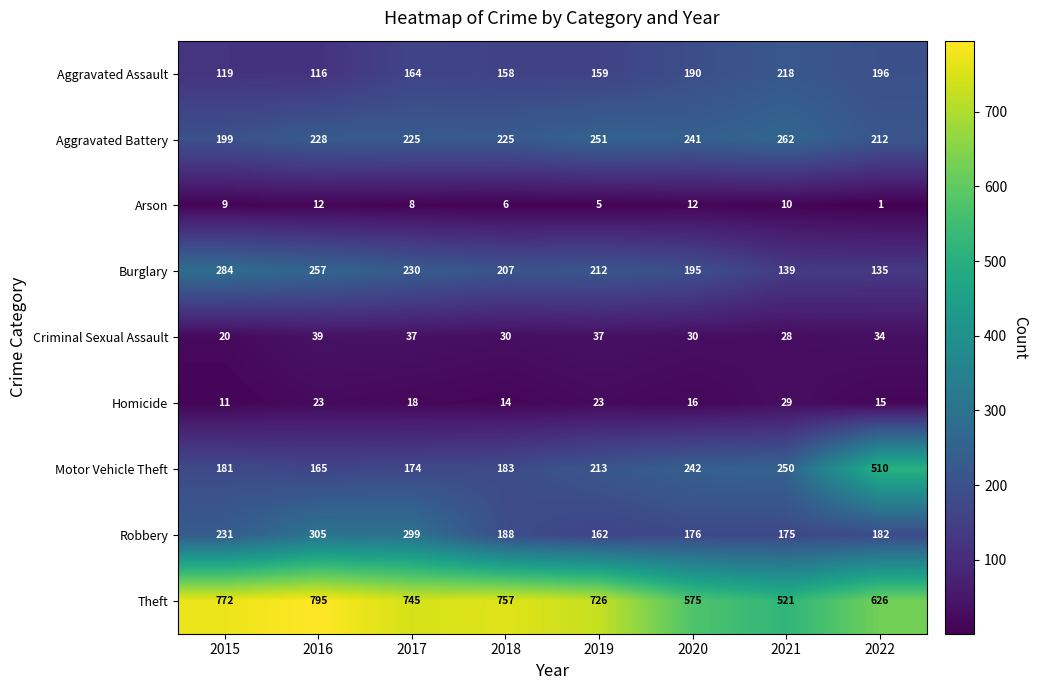

True or false: Criminal Sexual Assault has a value of 28 at 2021.

True